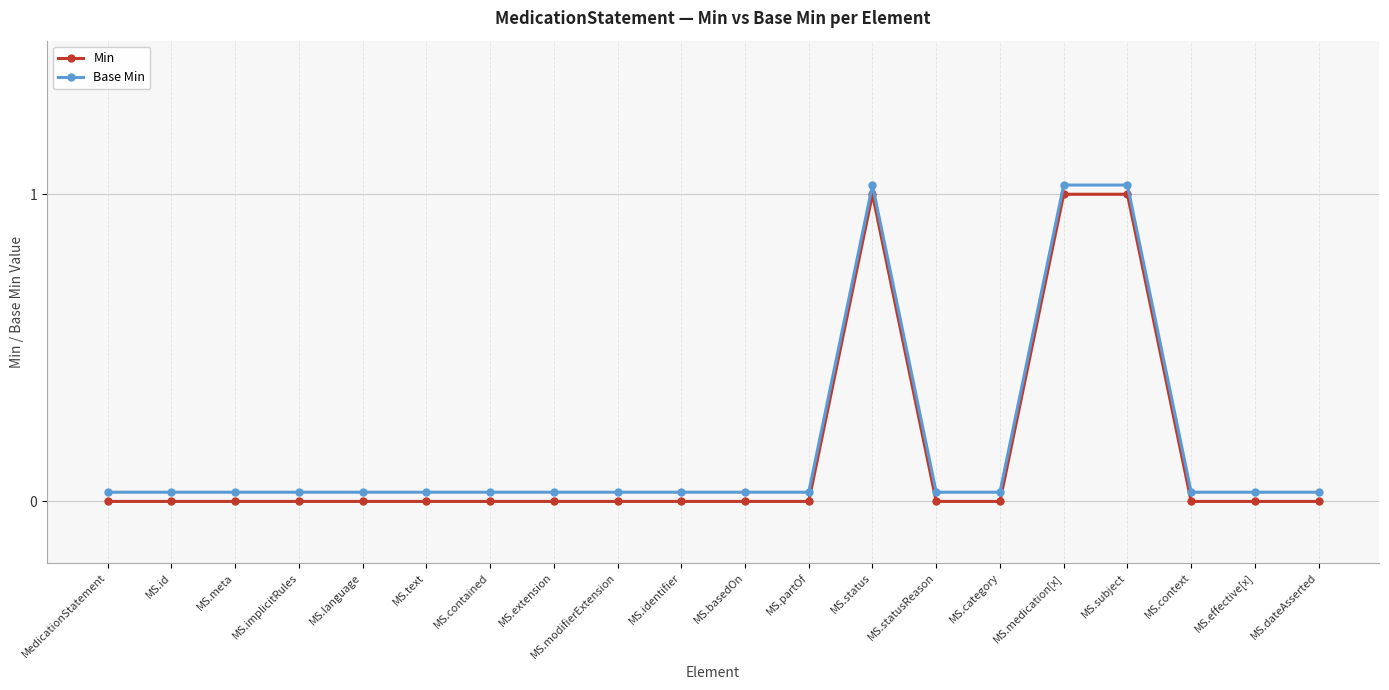

What is the label of the 16th point from the right?

MS.language